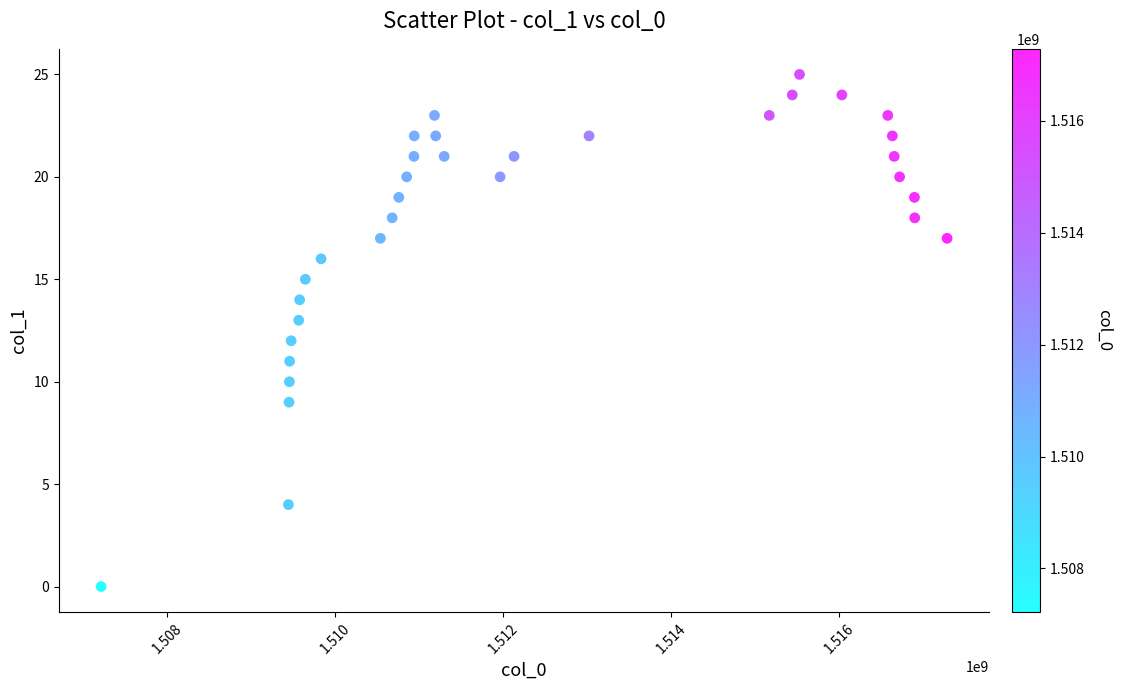

What is the range of Y values (max minus min)?

25